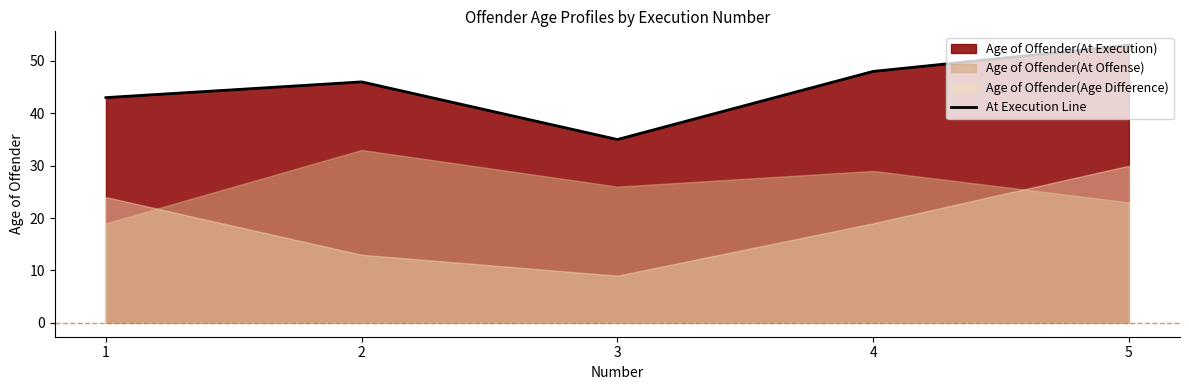

Where is the data nearest to the value 44?

1